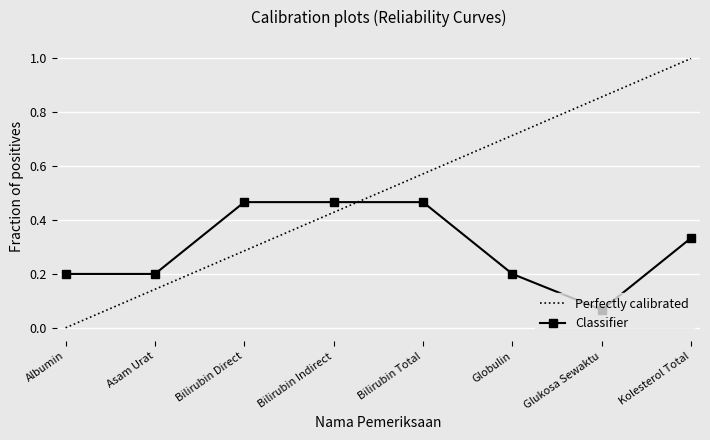

List the series in order of their peak value, lowest first.

Classifier, Perfectly calibrated